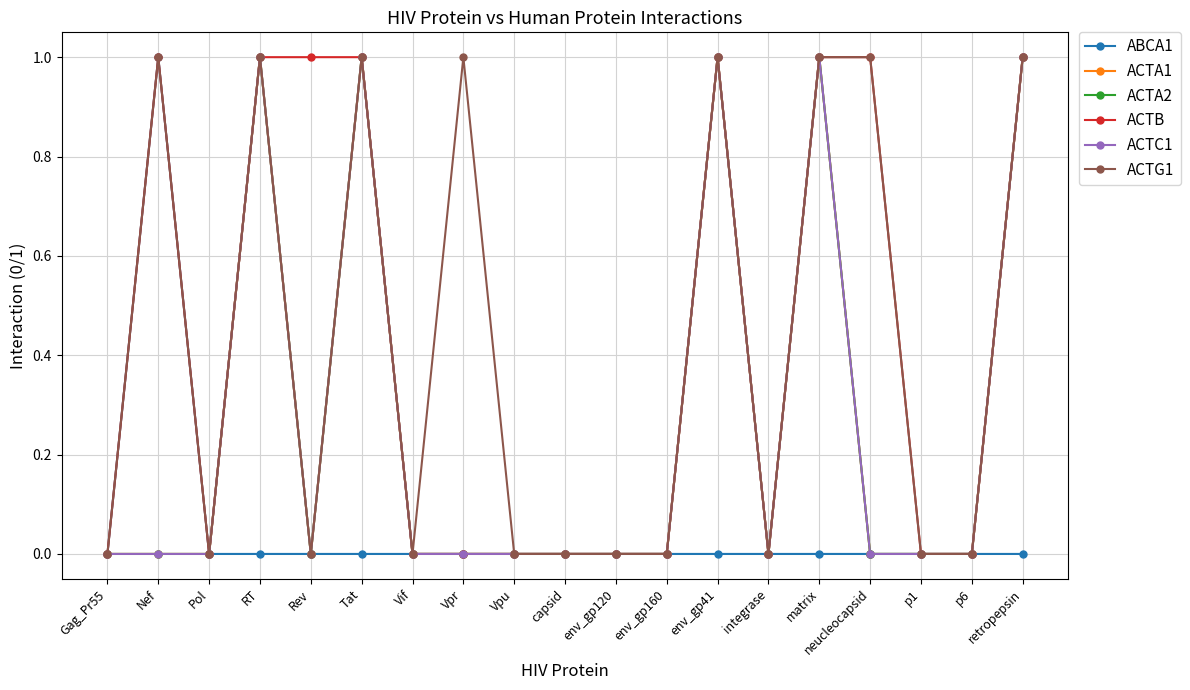

Is the value of ACTG1 at Vpr greater than the value of ACTA1 at Vpr?

Yes